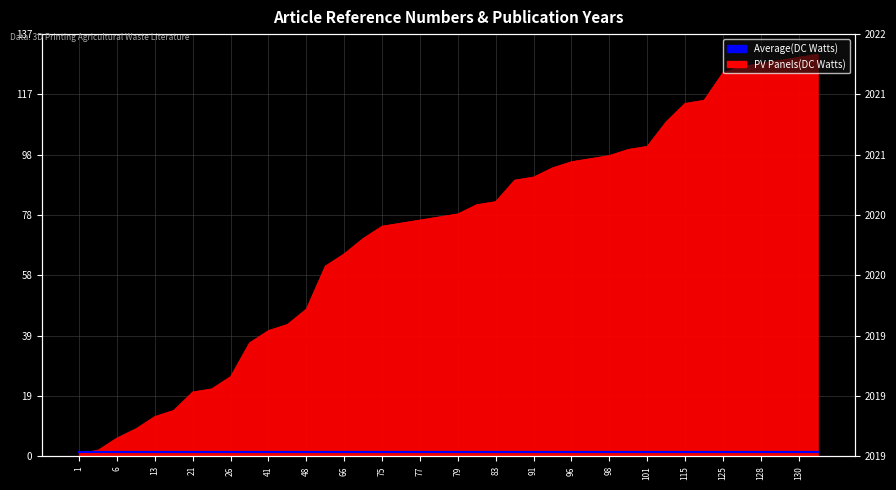

Between 109 and 90, which is larger?

109